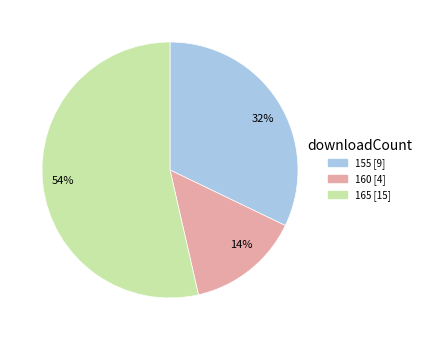

Which category has the biggest portion of the pie?

54%